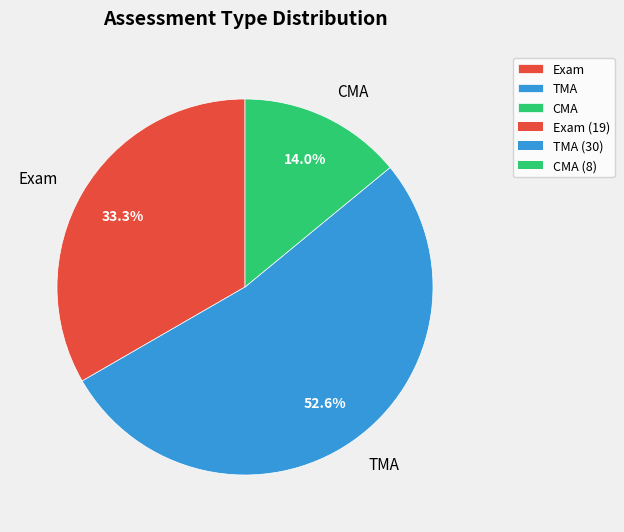

What percentage do TMA and CMA together represent?

66.7%